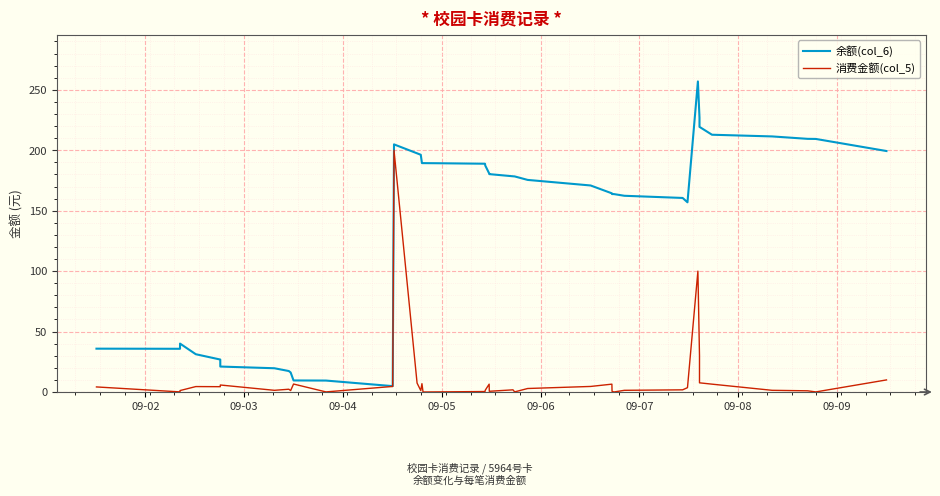

Rank the series by their maximum value, from lowest to highest.

消费金额(col_5), 余额(col_6)